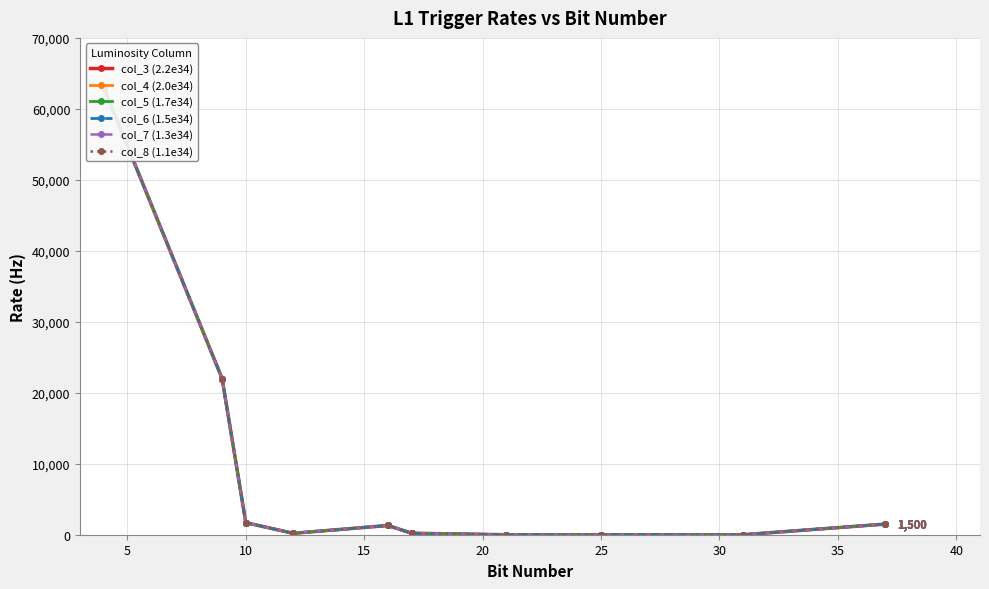

Rank the series at 20 from lowest to highest value.

col_3 (2.2e34), col_4 (2.0e34), col_5 (1.7e34), col_6 (1.5e34), col_7 (1.3e34), col_8 (1.1e34)